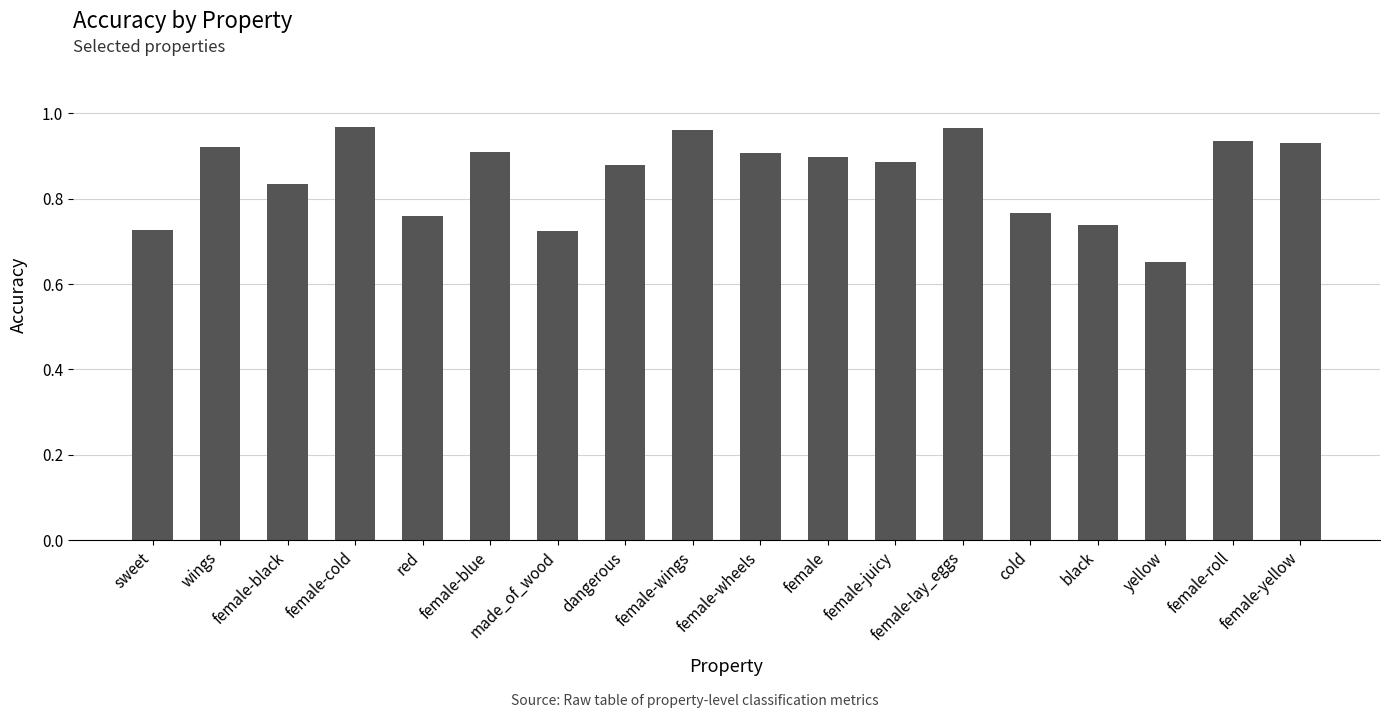

How many data points does each series have?

18